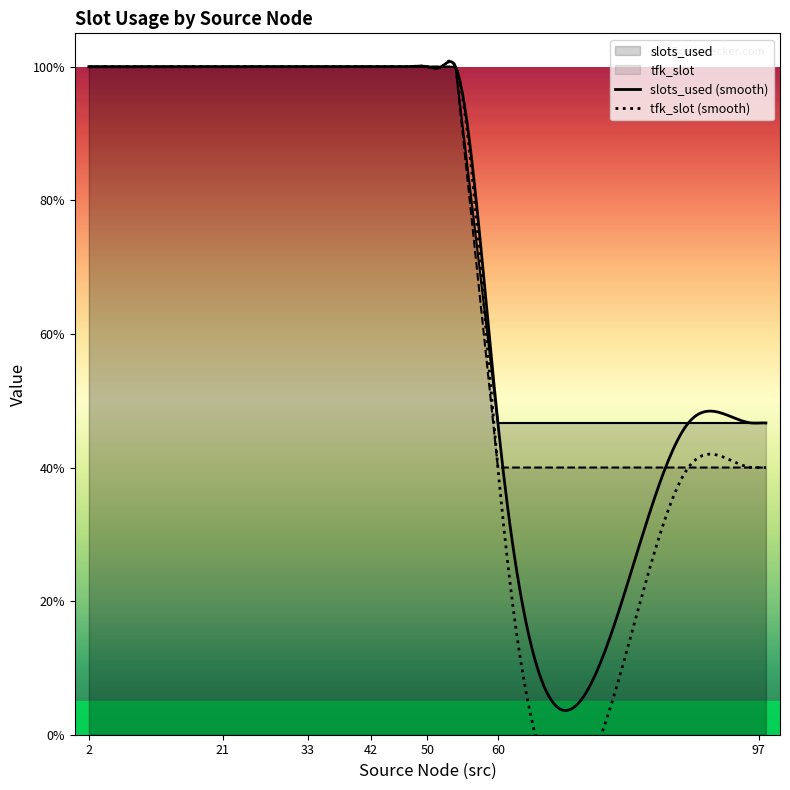

What is the lowest value of the tfk_slot series?

0.4